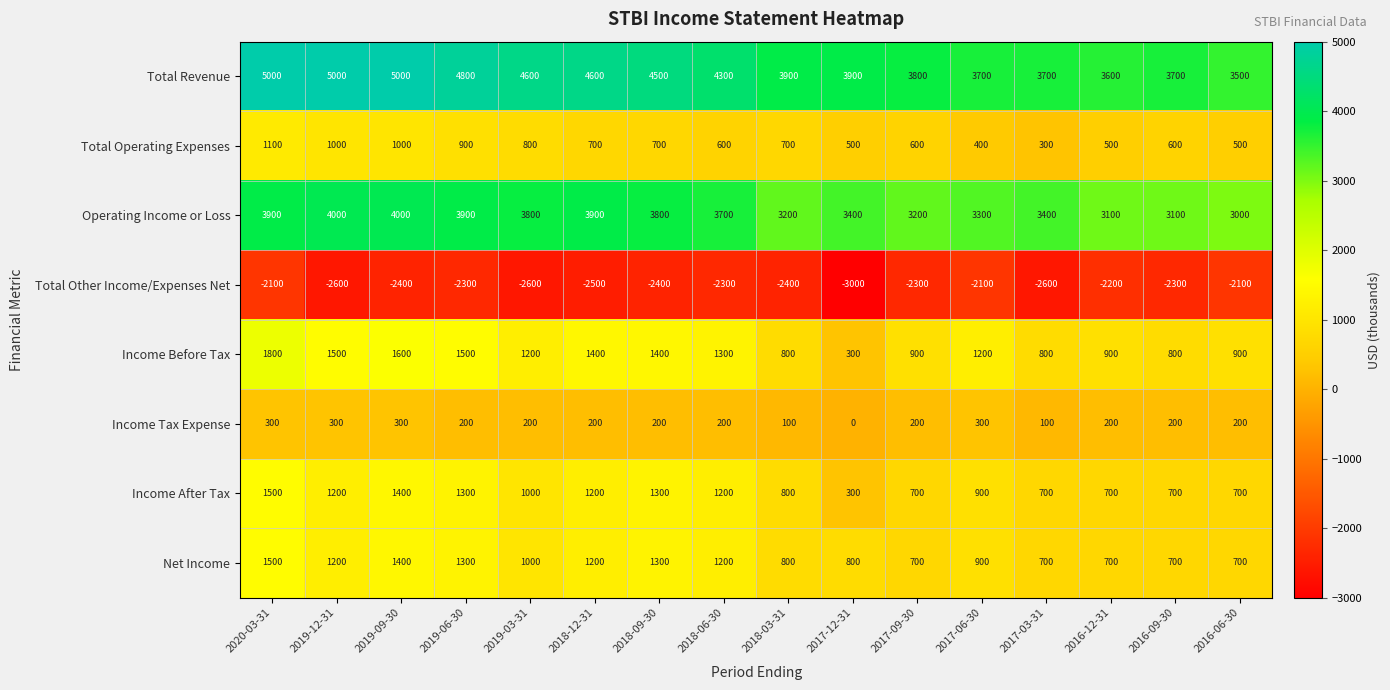

What is the sum of the Net Income values at 2019-09-30 and 2016-09-30?

2100